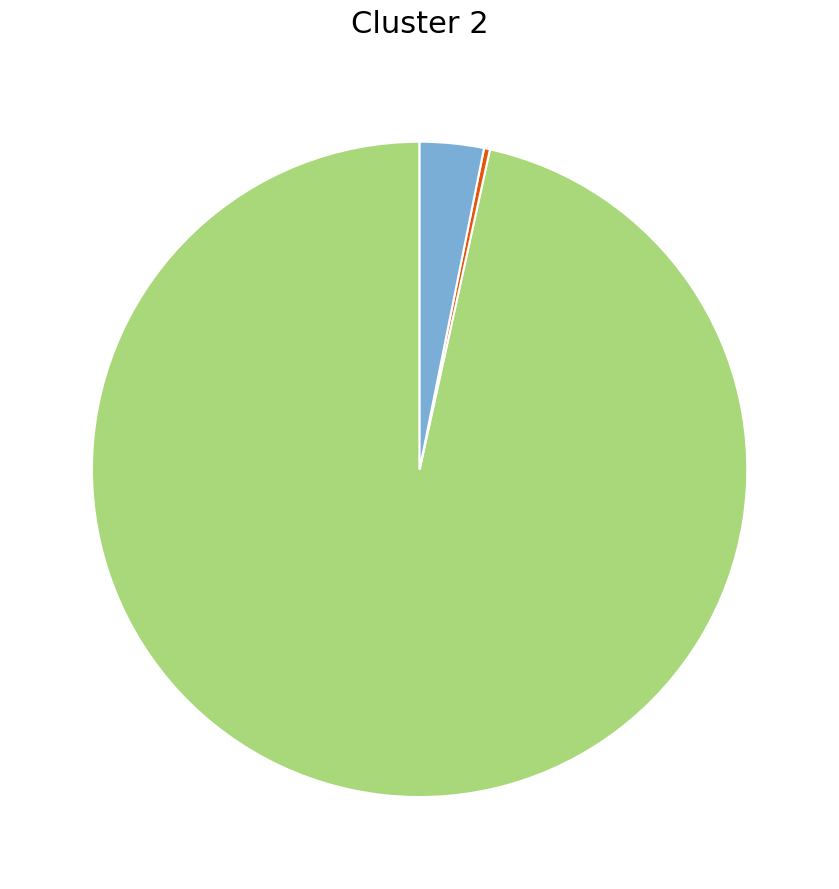

Is there any slice that represents more than half of the pie?

Yes